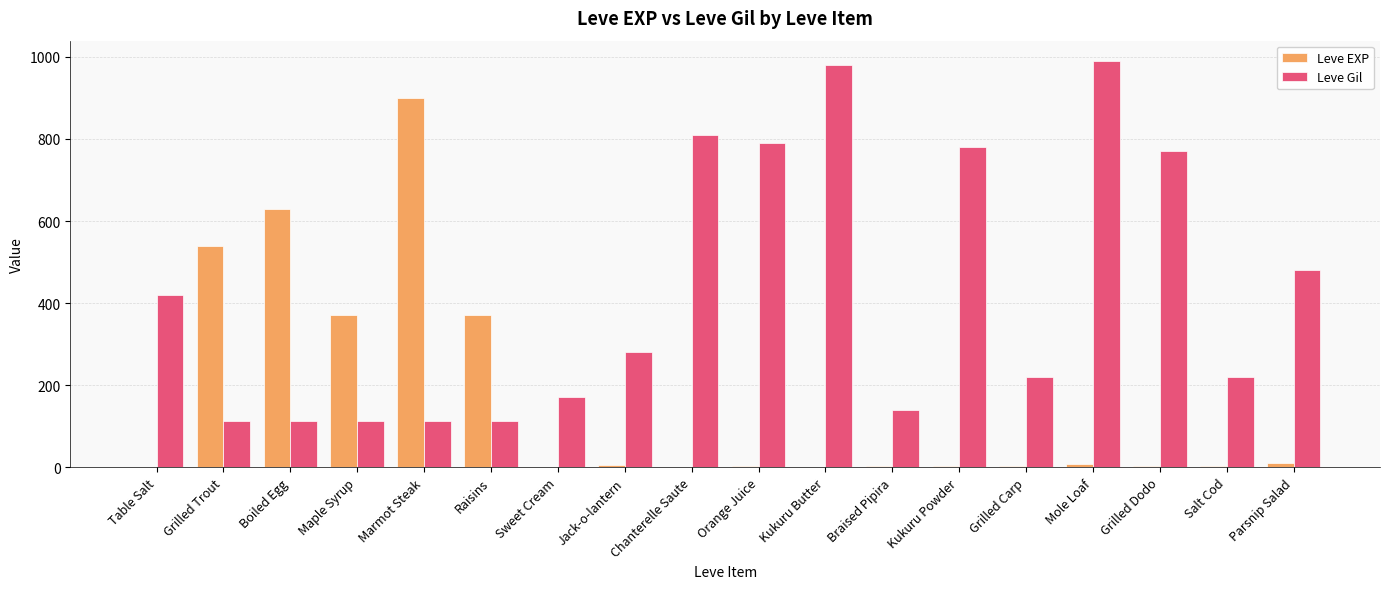

What is the highest value of the Leve EXP series?

900